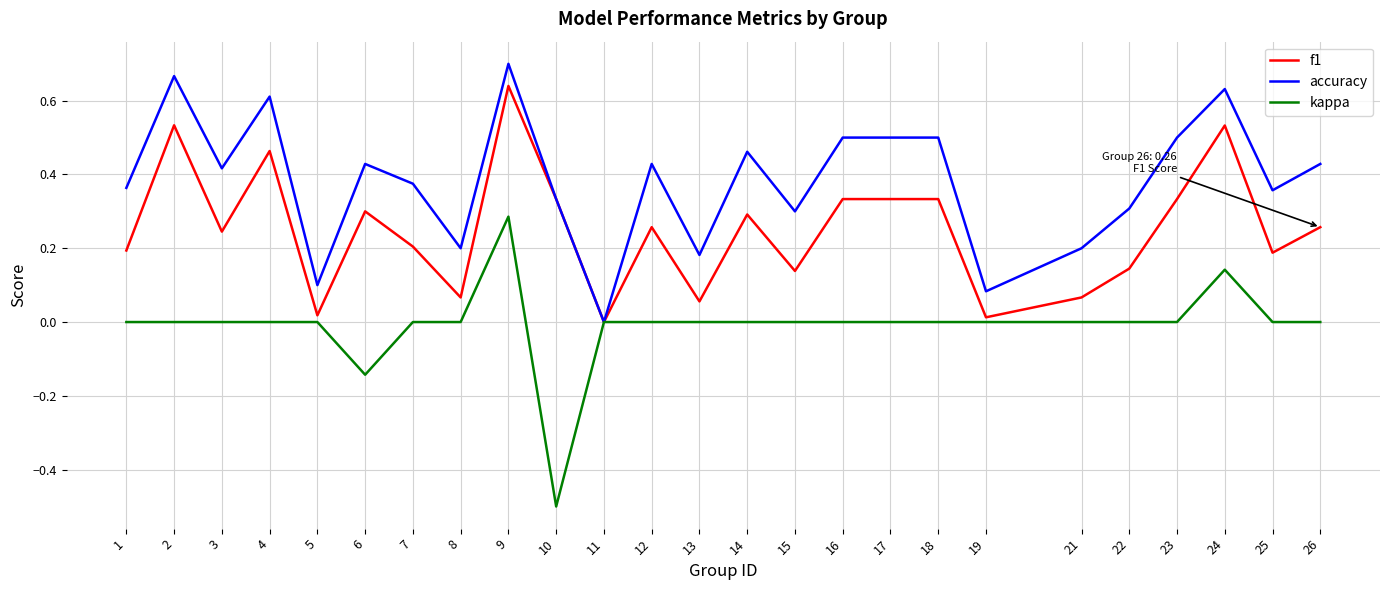

List the series in order of their overall mean, highest first.

accuracy, f1, kappa